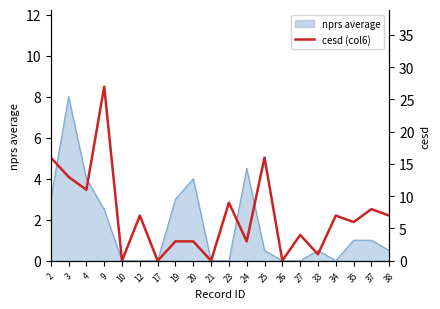

Is it true that nprs average equals 0.5 at 38?

True